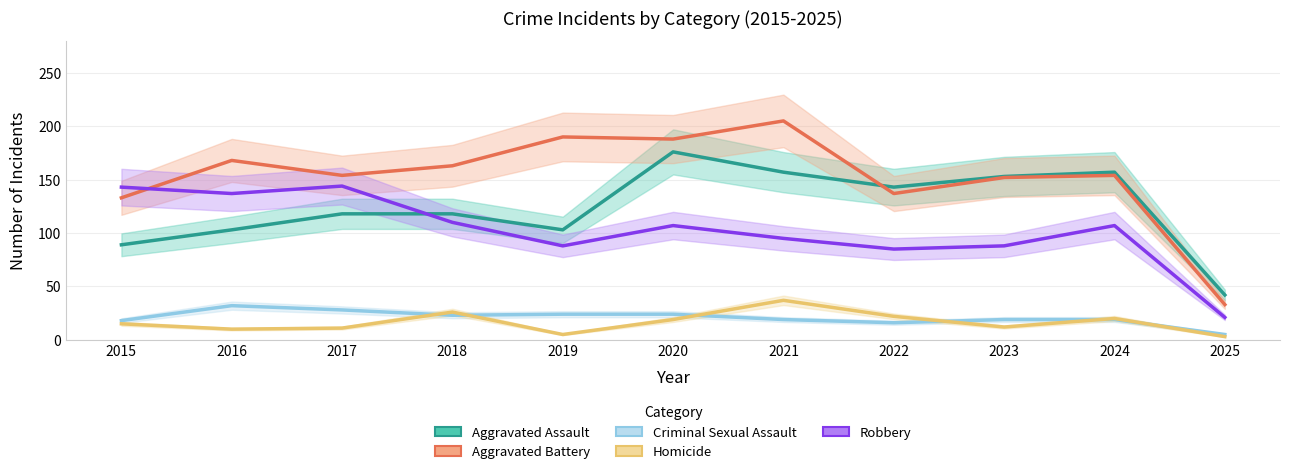

True or false: Aggravated Assault and Aggravated Battery intersect in this chart.

True